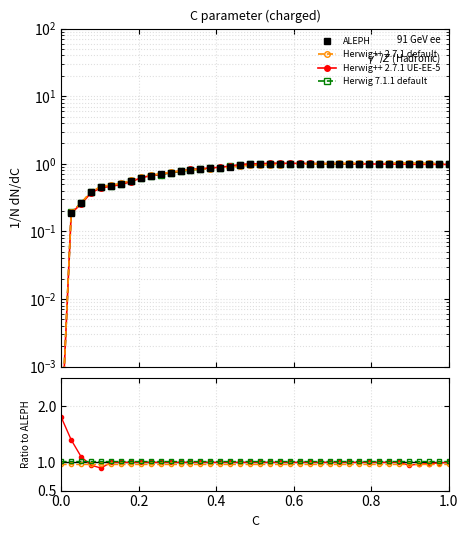

The value of Herwig 7.1.1 default at 20 is 1.8. True or false?

False